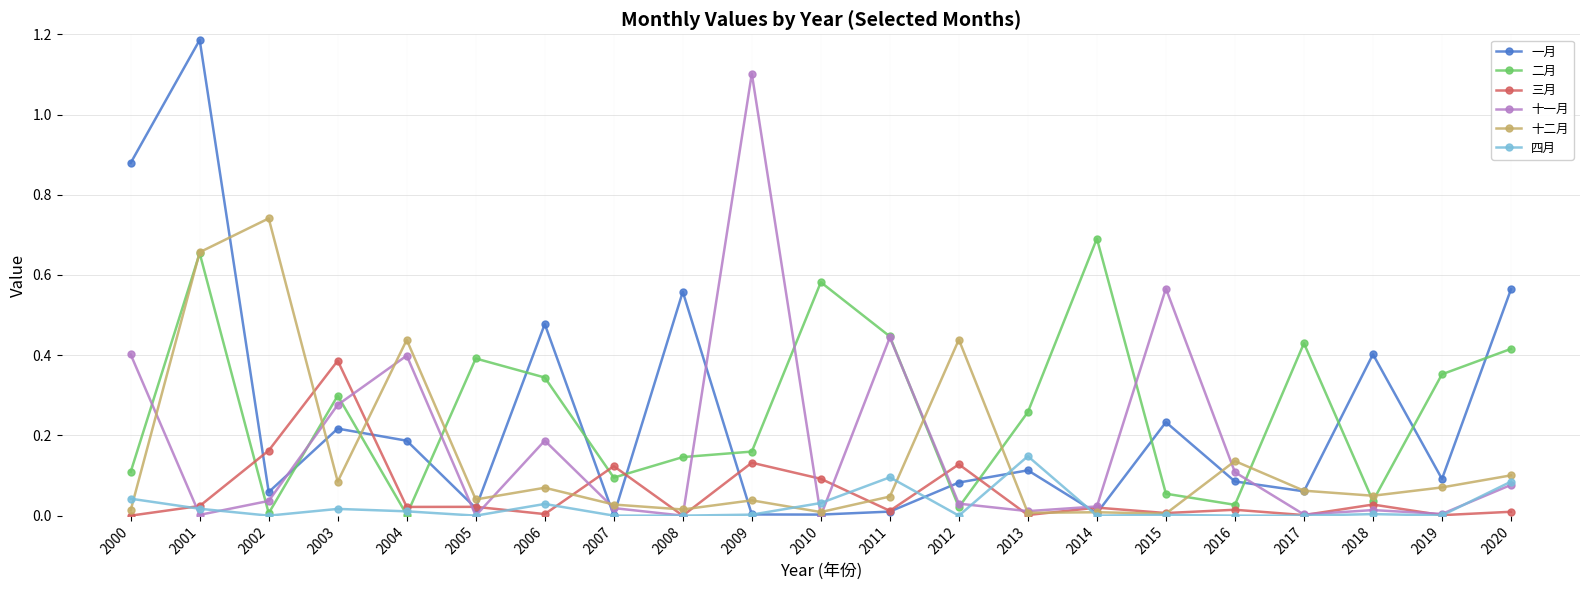

True or false: 十二月 and 一月 cross at least once.

True